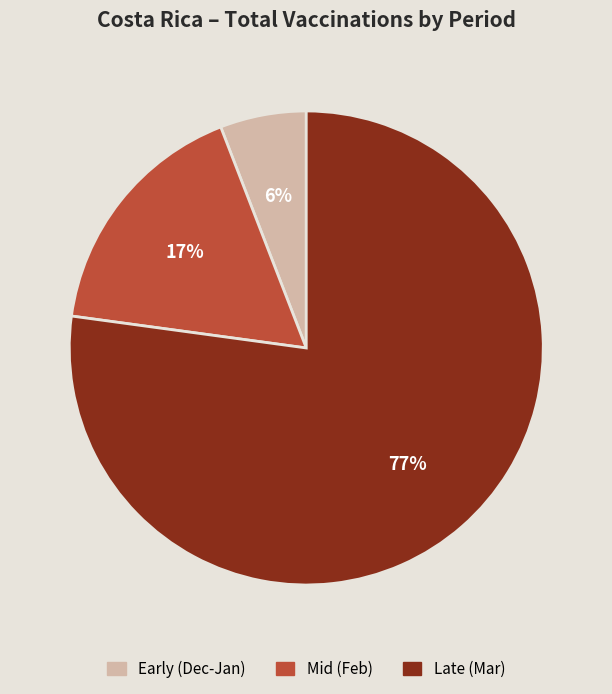

Is there any slice that represents more than half of the pie?

Yes